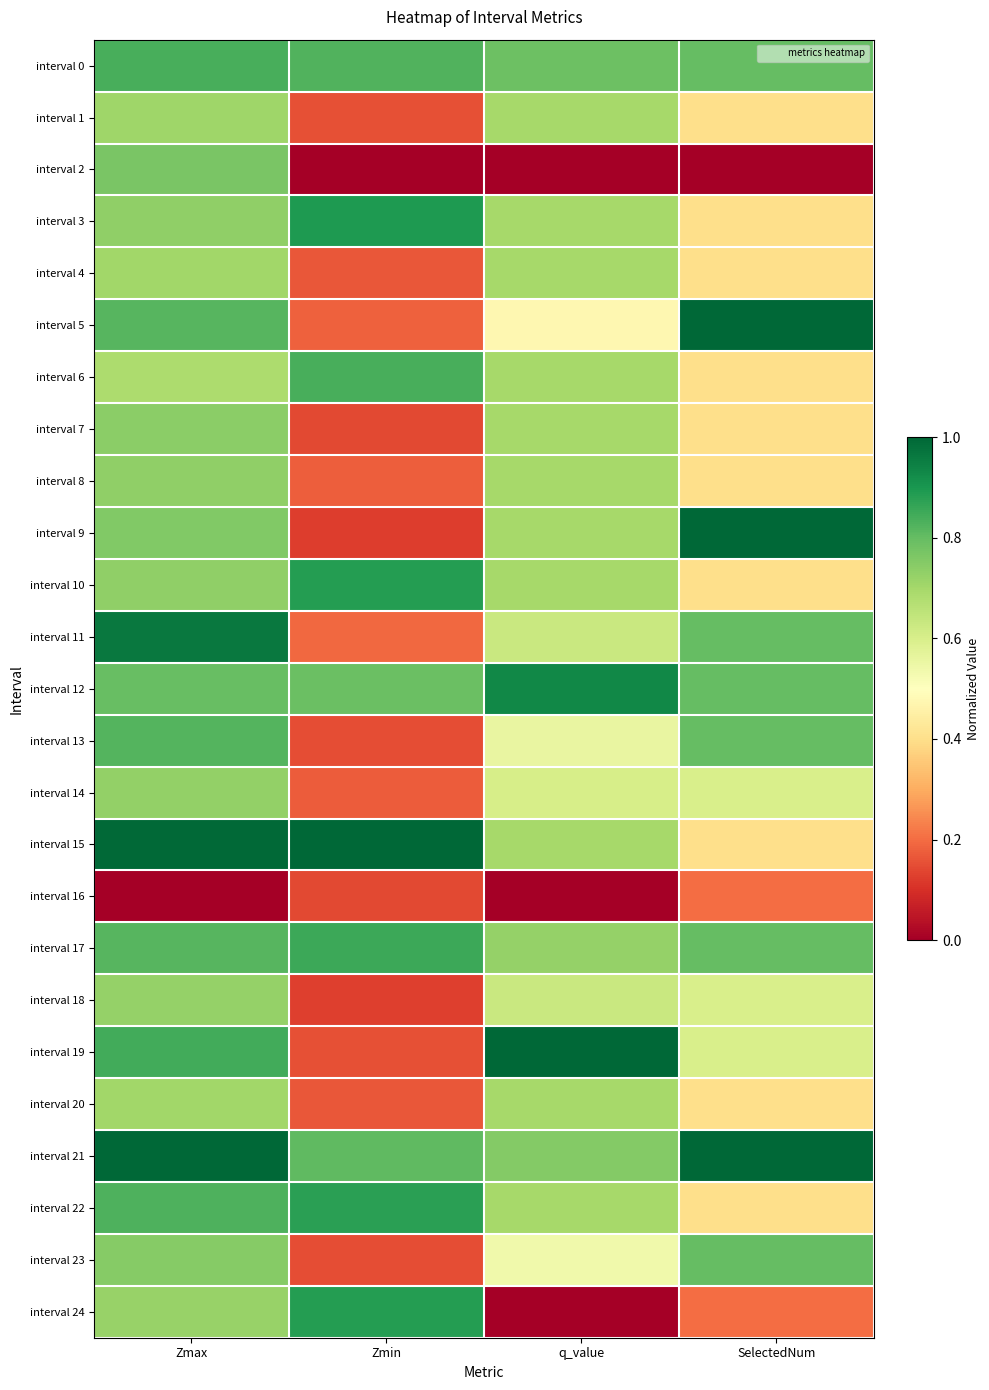

How many distinct data groups are displayed?

25